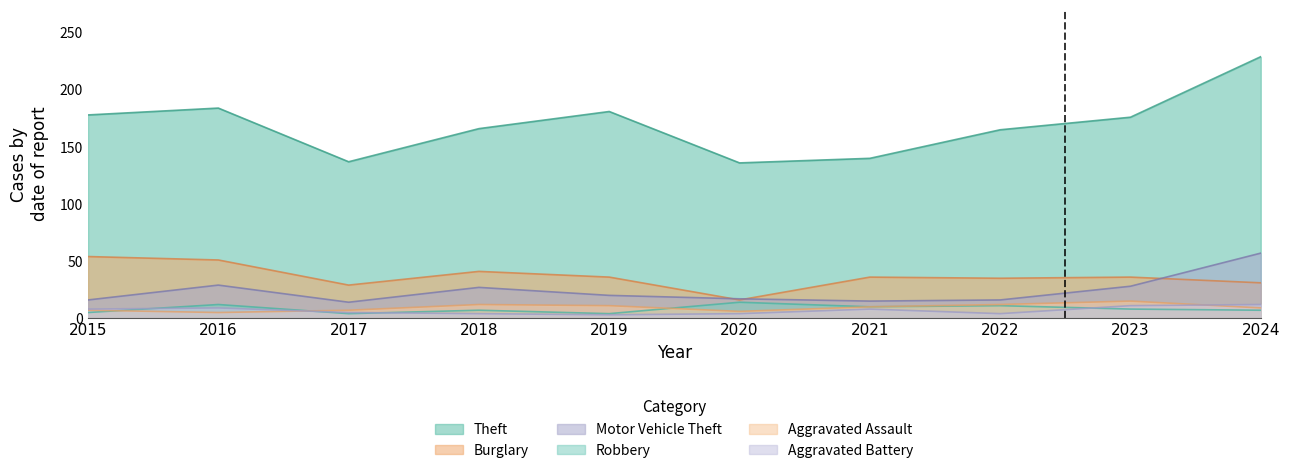

Reading left to right, transcribe all the data shown in this chart.

Theft: 178	184	137	166	181	136	140	165	176	229
Burglary: 54	51	29	41	36	16	36	35	36	31
Motor Vehicle Theft: 16	29	14	27	20	17	15	16	28	57
Robbery: 5	12	4	7	4	14	10	11	8	7
Aggravated Assault: 7	5	7	12	11	6	10	12	15	9
Aggravated Battery: 8	9	5	4	3	4	8	4	11	12